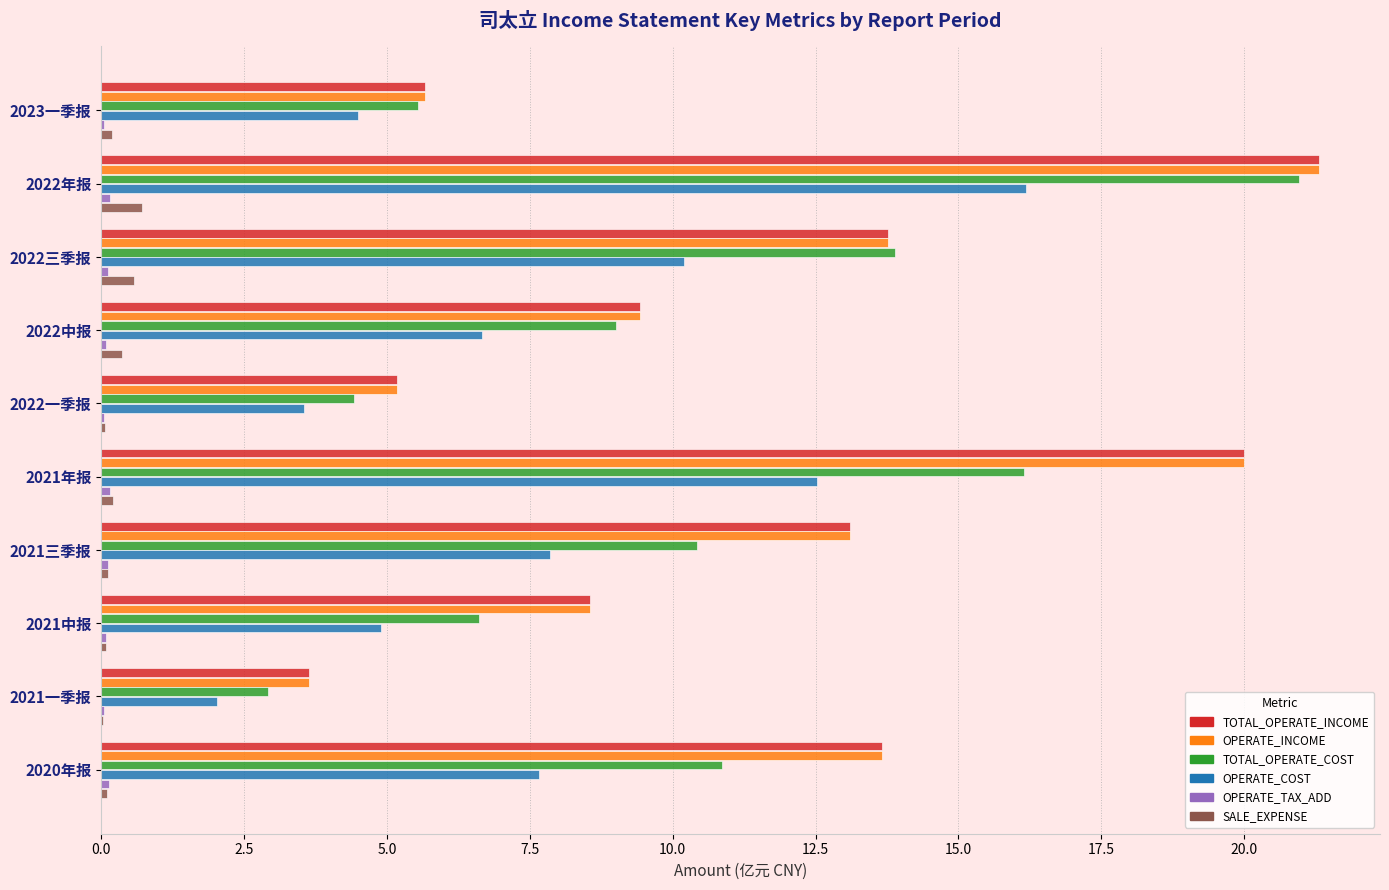

True or false: TOTAL_OPERATE_INCOME has a value of 8.6 at 2021中报.

True